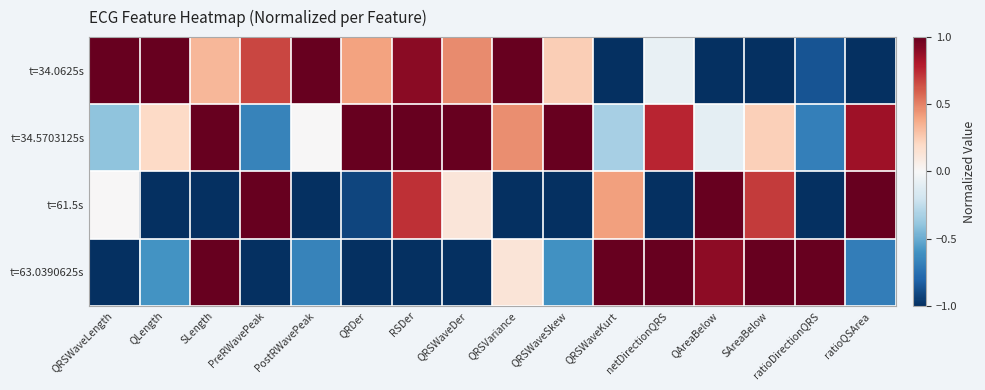

What is the maximum value shown in the chart?

1.0